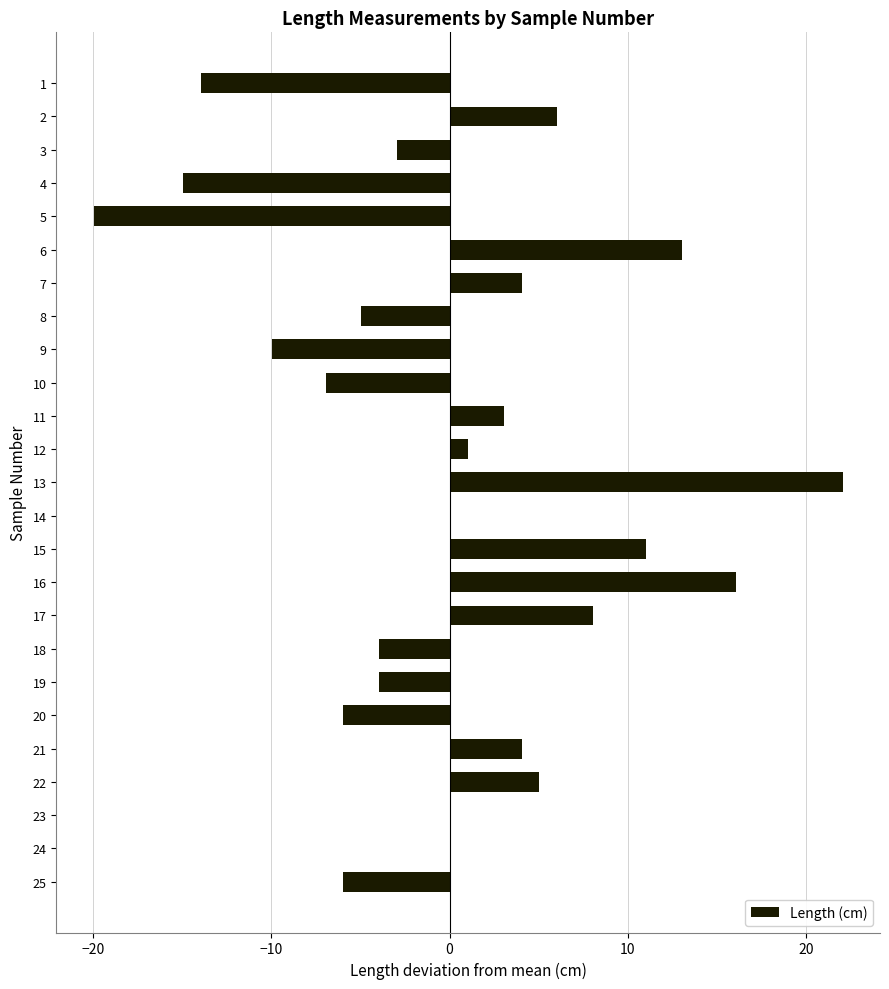

Is it true that the value at 13 is 29.7?

False